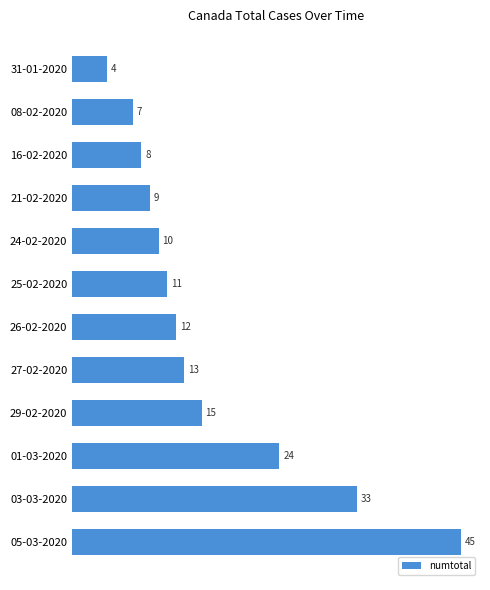

List the labels in order of value, largest first.

05-03-2020, 03-03-2020, 01-03-2020, 29-02-2020, 27-02-2020, 26-02-2020, 25-02-2020, 24-02-2020, 21-02-2020, 16-02-2020, 08-02-2020, 31-01-2020